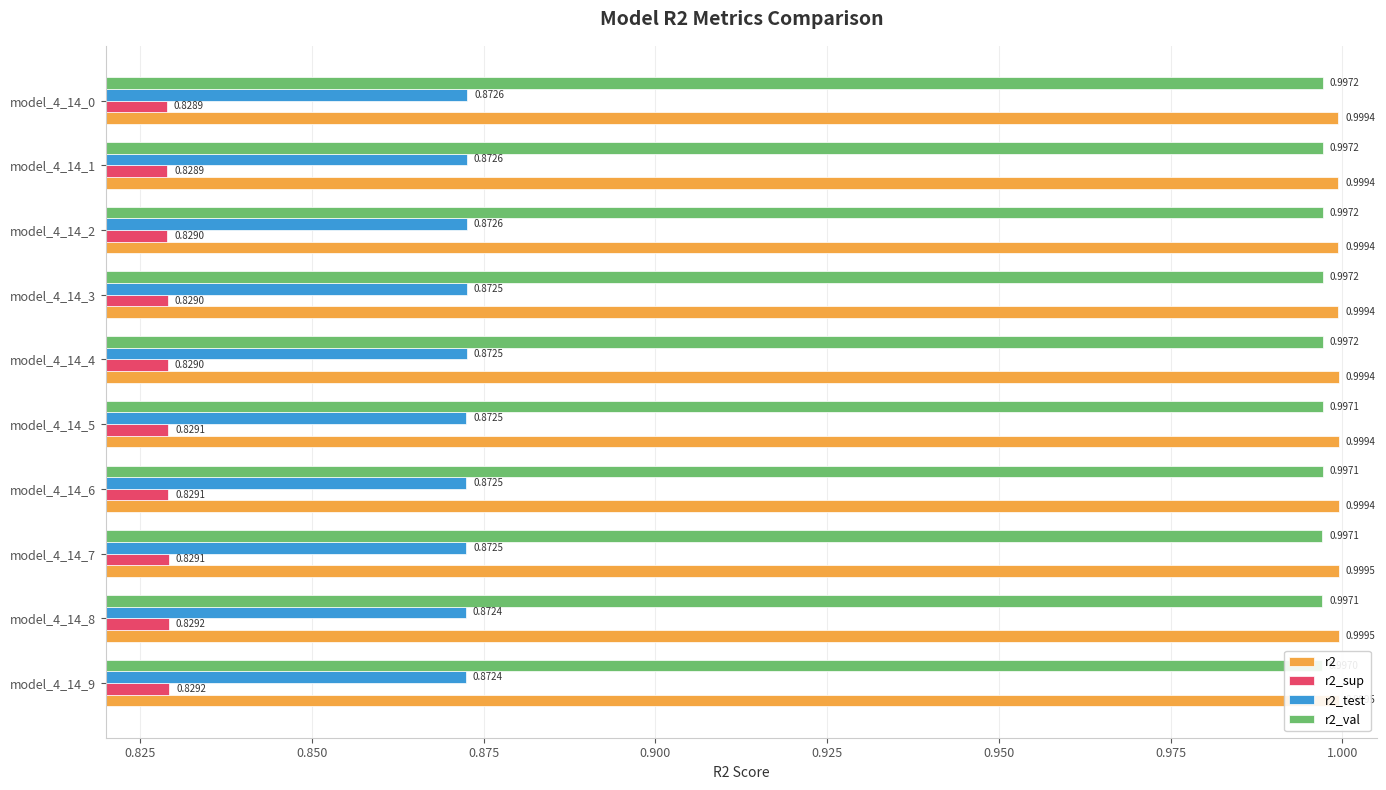

Is it true that r2_sup equals 0.8 at model_4_14_6?

True